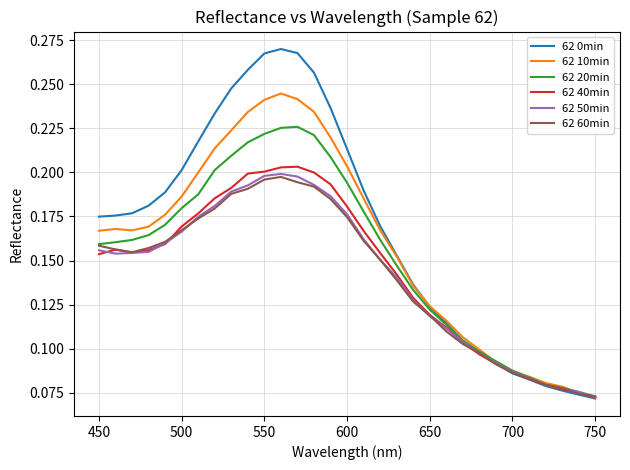

Which series has the widest spread of values?

62 0min